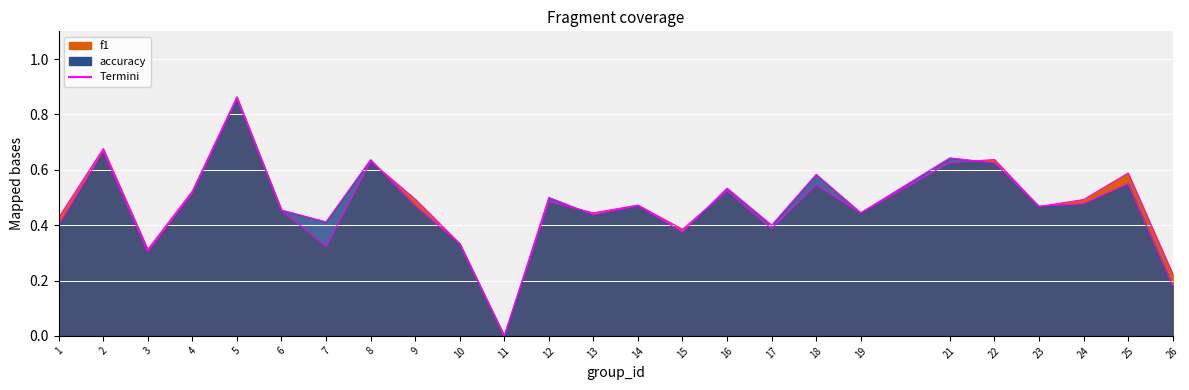

Reading left to right, list all the values displayed in this chart.

f1 (termini): 0.4	0.7	0.3	0.5	0.9	0.5	0.3	0.6	0.5	0.3	0.0	0.5	0.4	0.5	0.4	0.5	0.4	0.5	0.4	0.6	0.6	0.5	0.5	0.6	0.2
accuracy (termini): 0.4	0.7	0.3	0.5	0.9	0.5	0.4	0.6	0.5	0.3	0.0	0.5	0.4	0.5	0.4	0.5	0.4	0.6	0.4	0.6	0.6	0.5	0.5	0.6	0.2